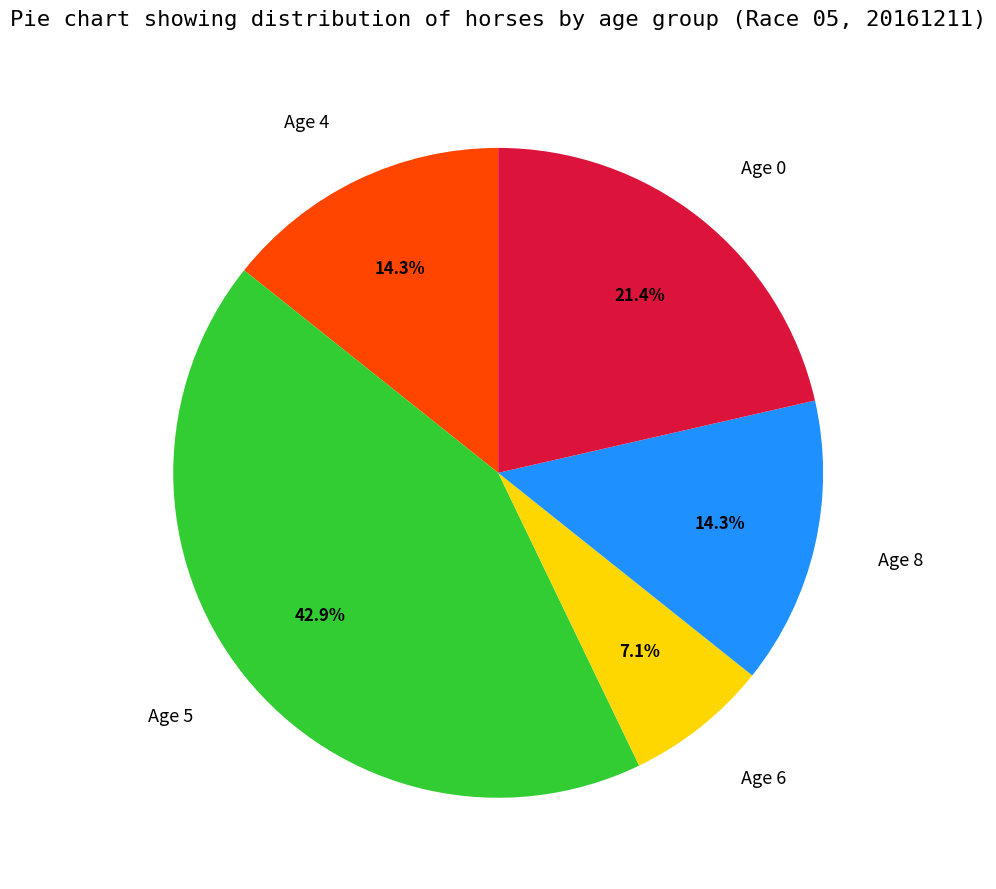

To the nearest percent, what is the difference between the largest and smallest slice percentages?

36%